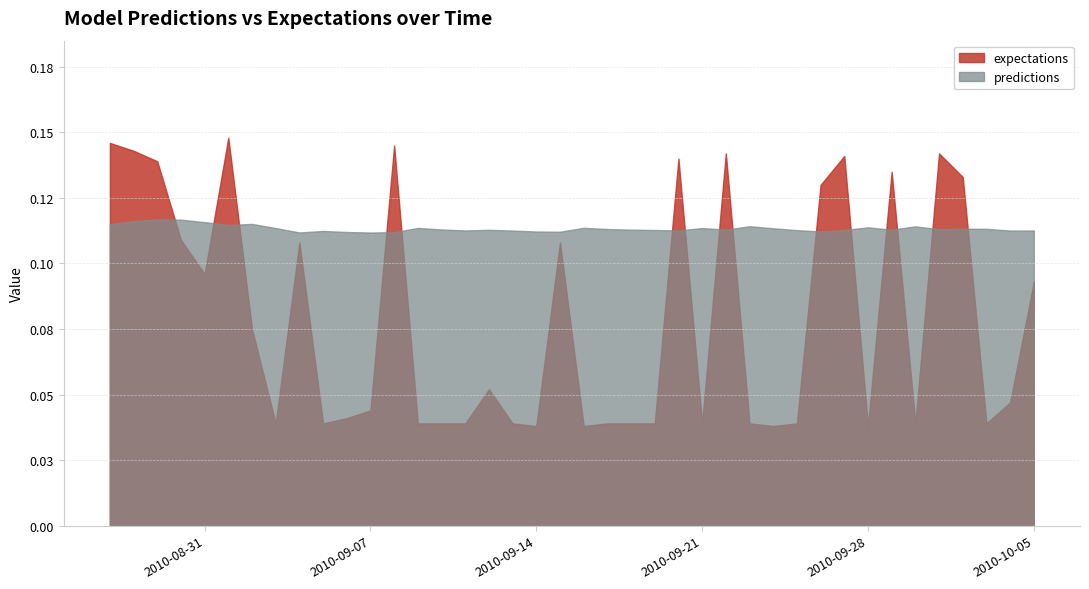

What is the maximum value for expectations?

0.1